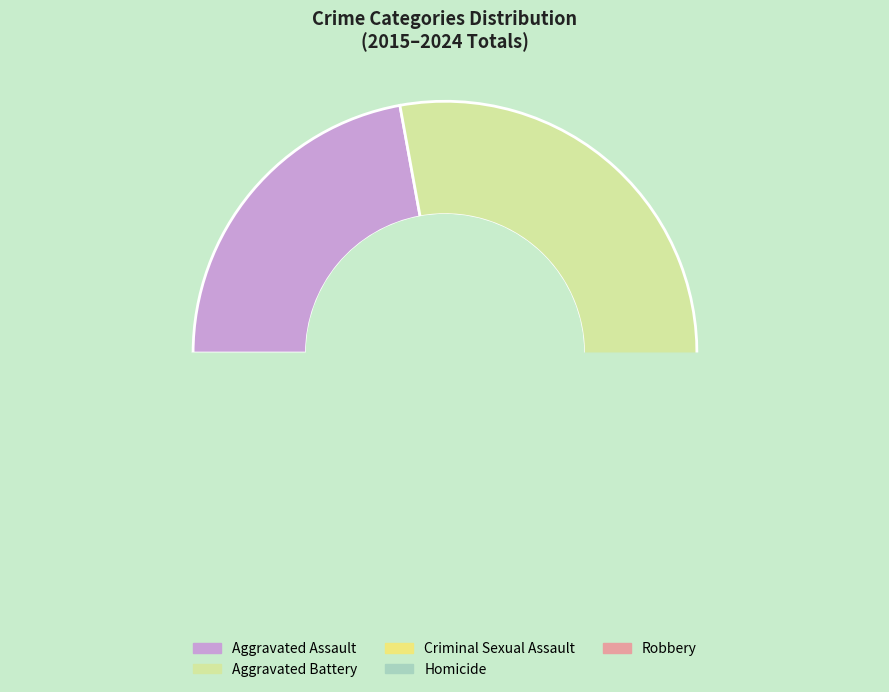

How many segments does this pie chart have?

5